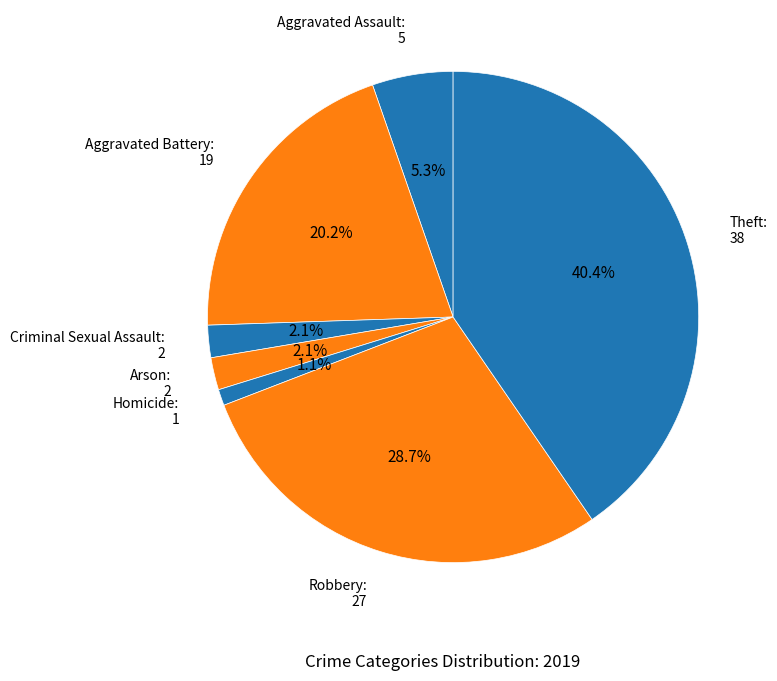

Which category has the biggest portion of the pie?

Theft